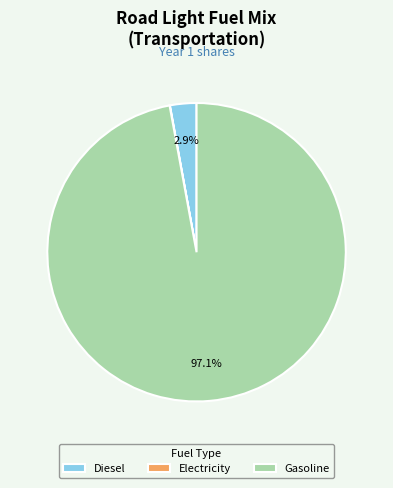

To the nearest percent, what is the average slice percentage?

33%